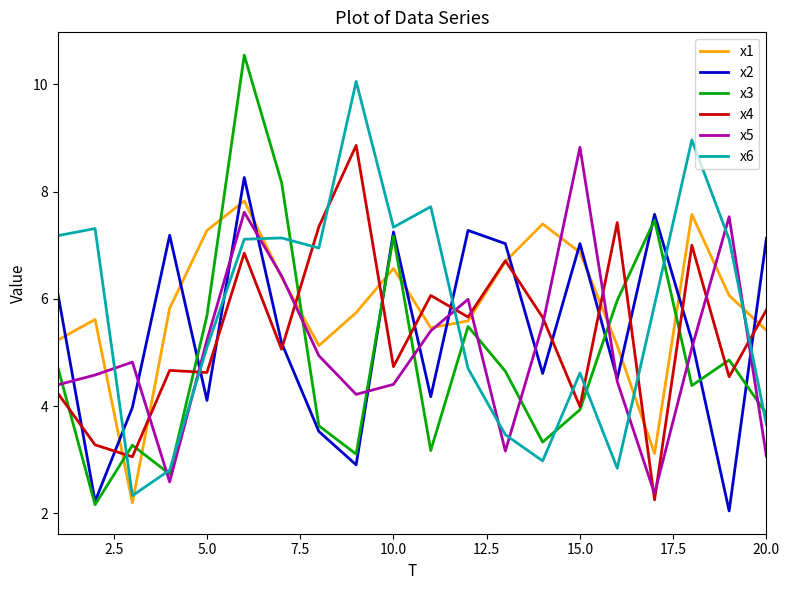

What is the highest value of the x2 series?

8.3